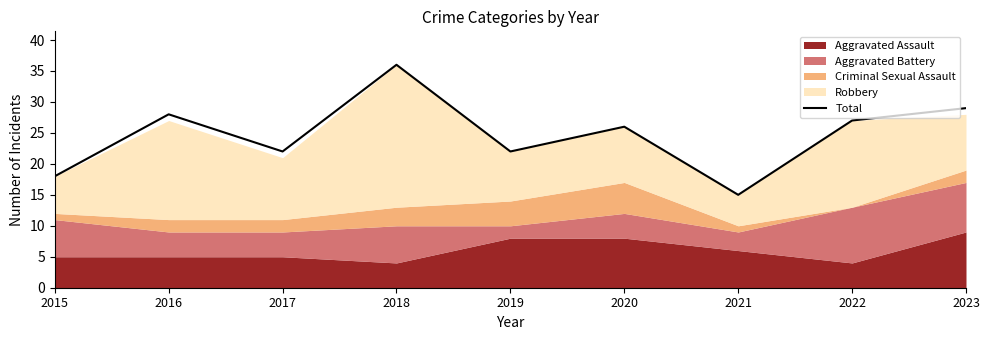

How many lines are shown in the chart?

1